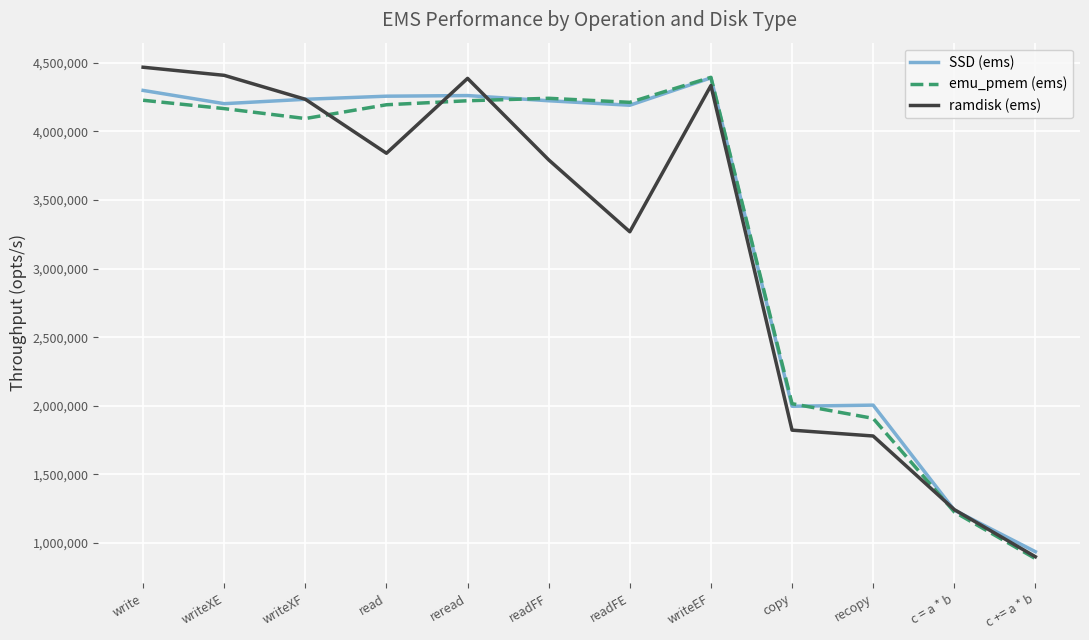

Which category has the highest value in the ramdisk (ems) series?

write